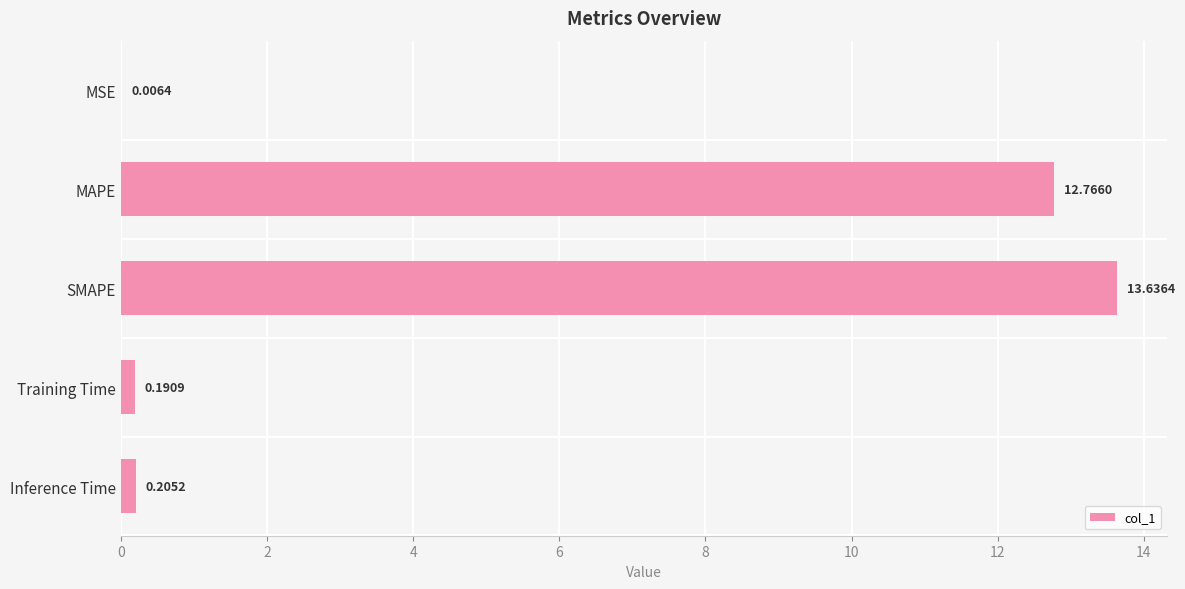

What is the sum of the values at Training Time and Inference Time?

0.4